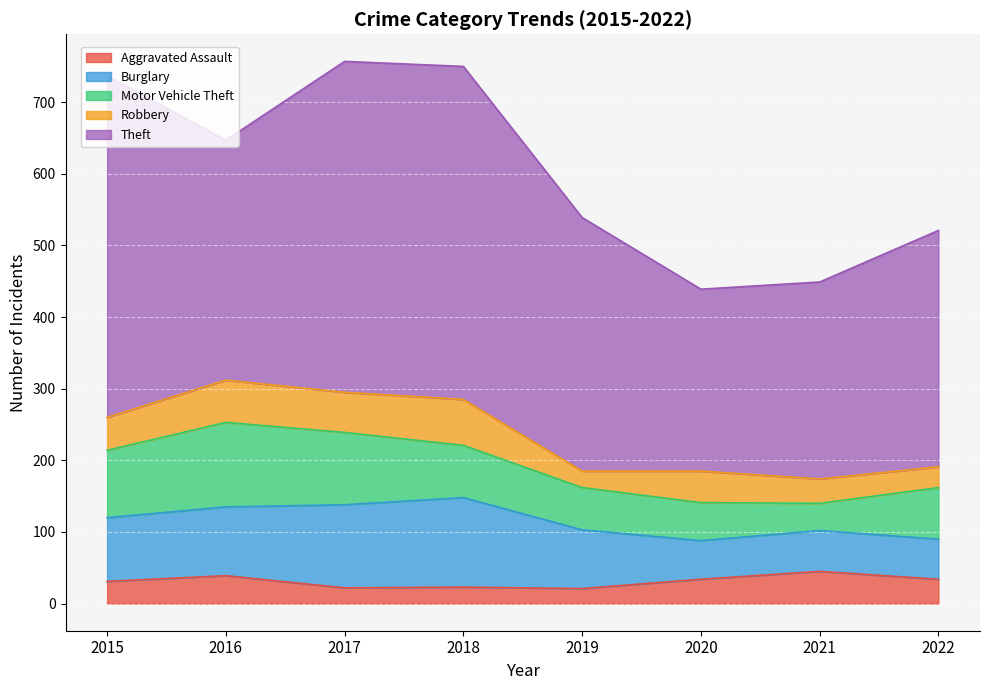

What is the total value across all series at 2017?

757